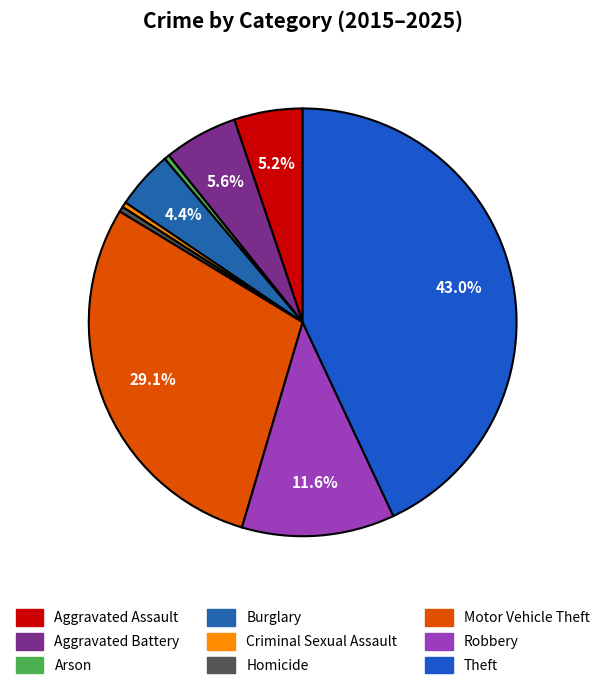

How many segments does this pie chart have?

9